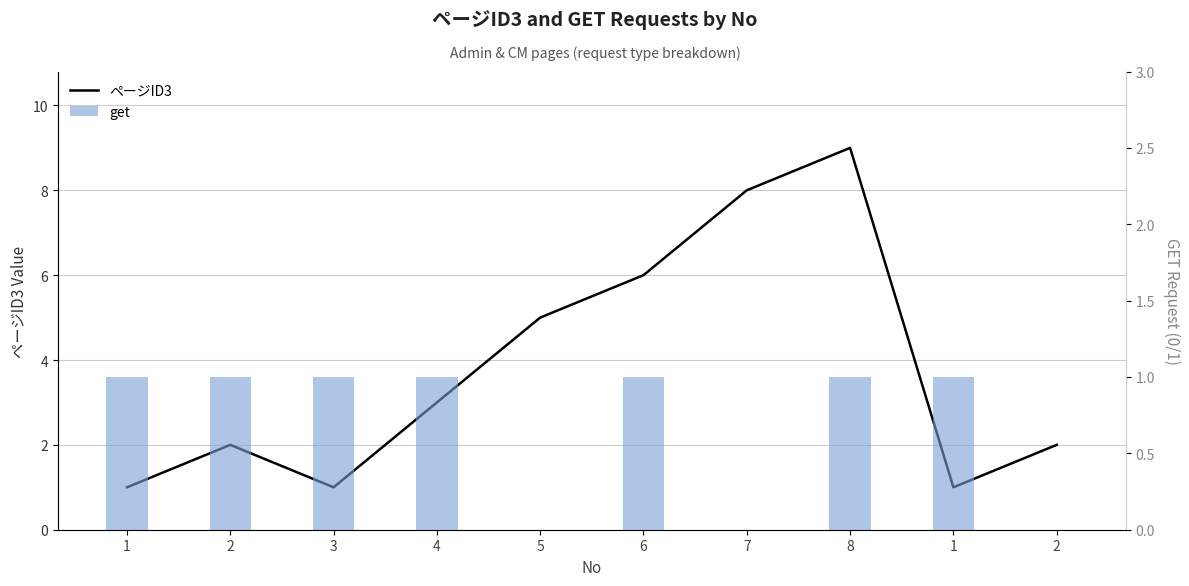

What is the total value across all series at 3?

2